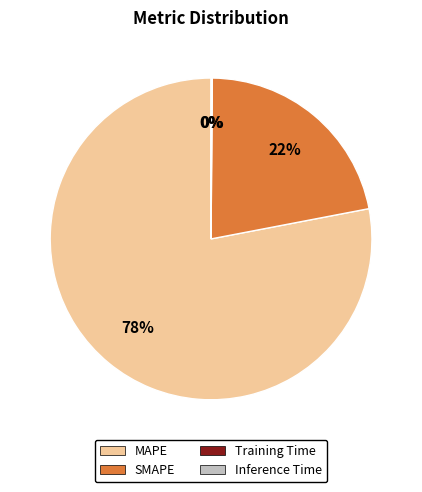

Do SMAPE and MAPE together represent more than half of the pie?

Yes